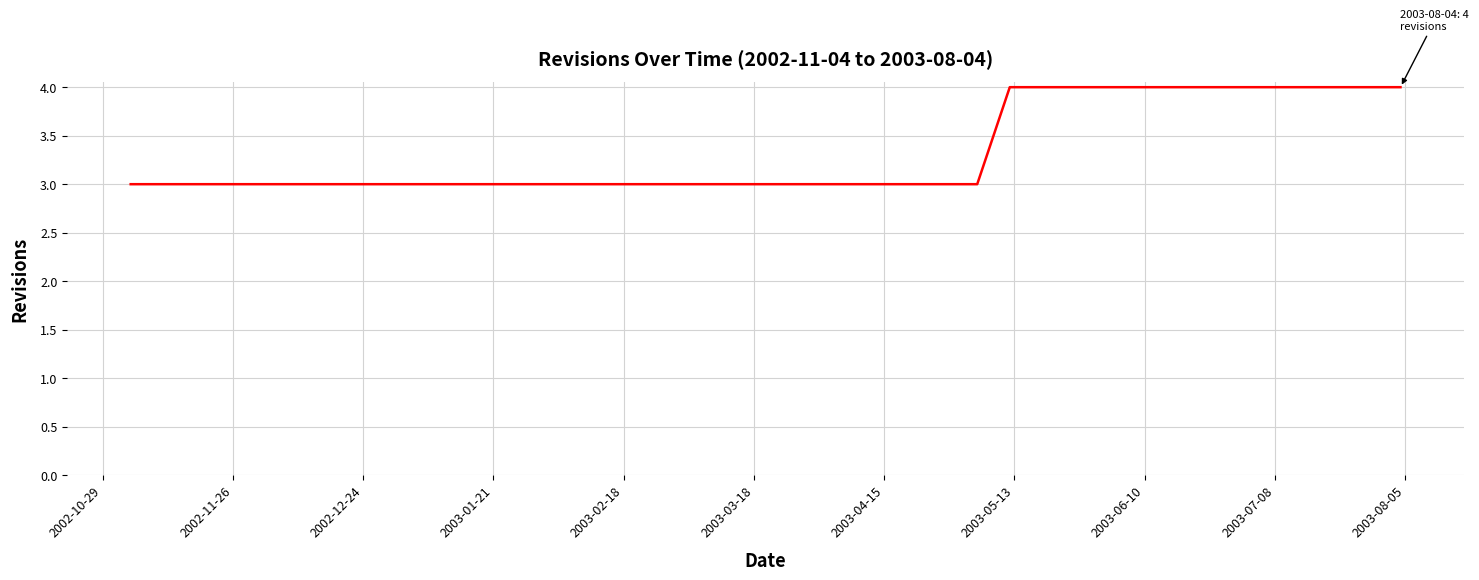

How many lines are shown in the chart?

1